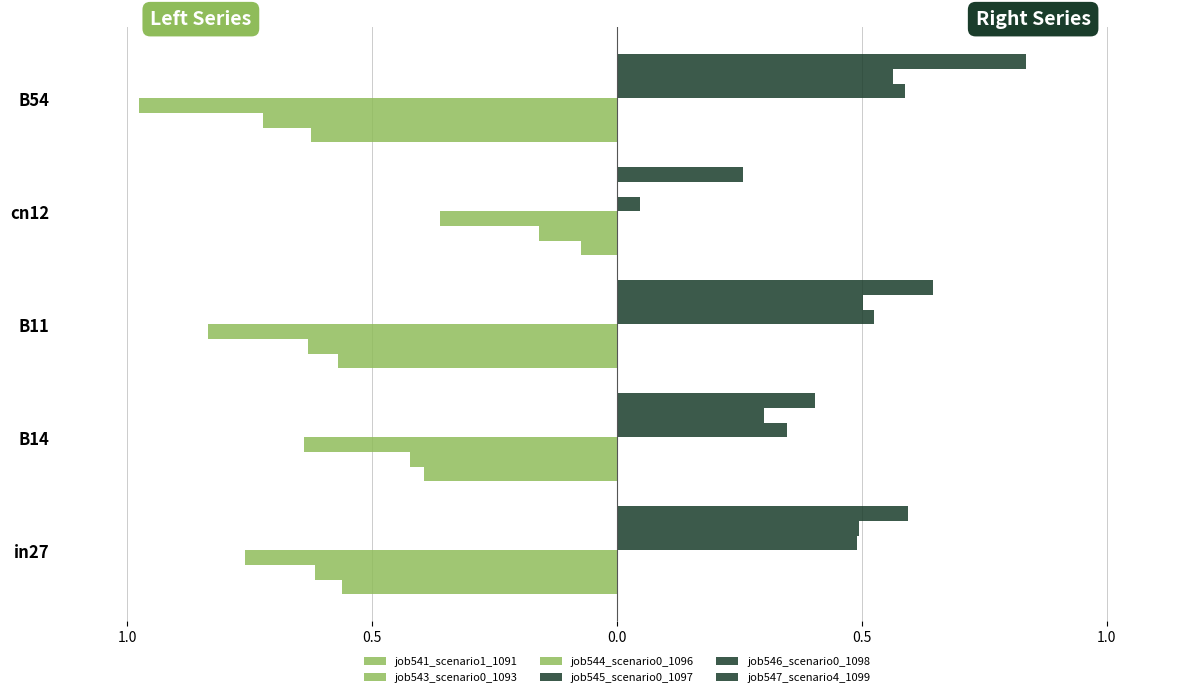

What is the difference between the maximum and minimum values in the job541_scenario1_1091 series?

0.6